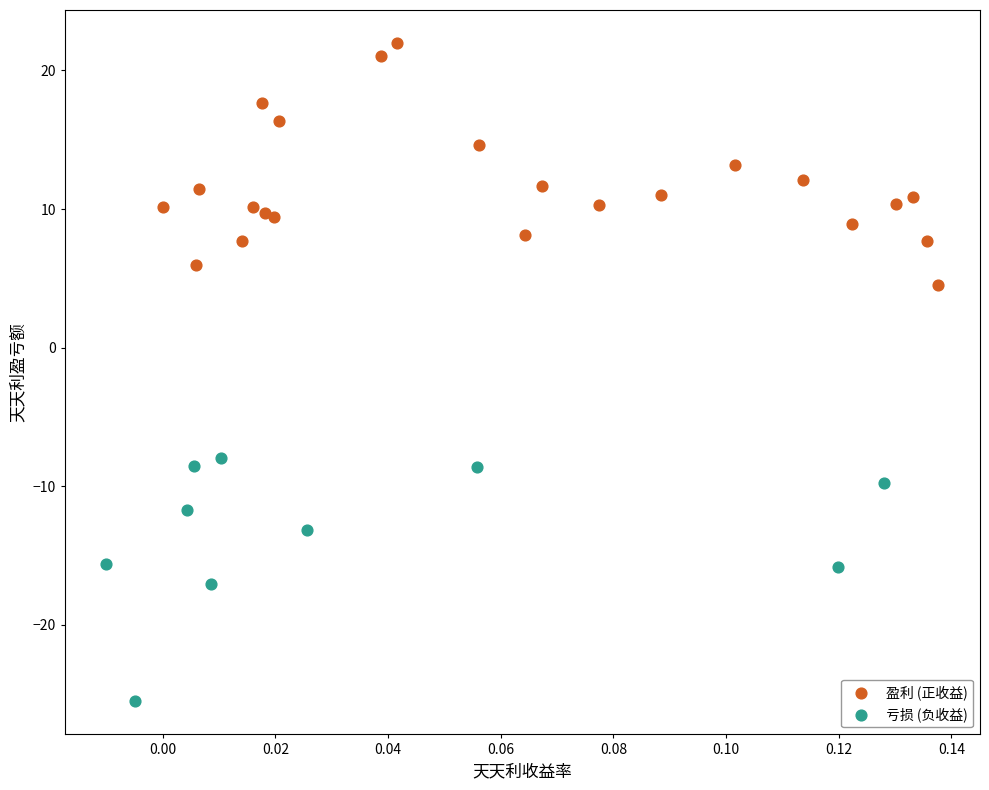

Which series contains the lowest Y value?

亏损 (负收益)